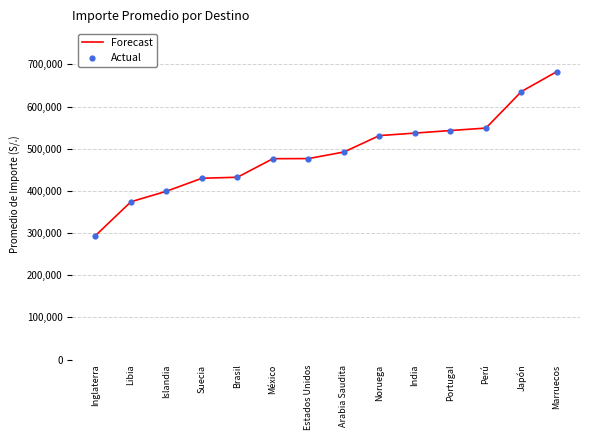

What is the change in value from Inglaterra to Marruecos?

+388997.8